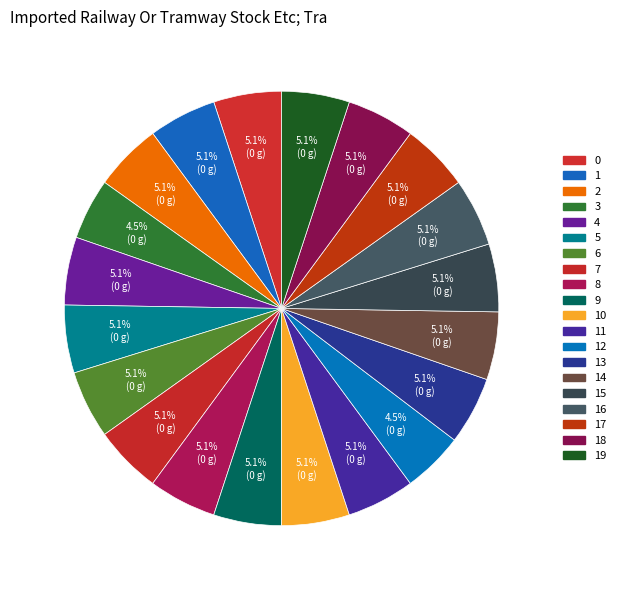

Does any single category account for the majority?

No